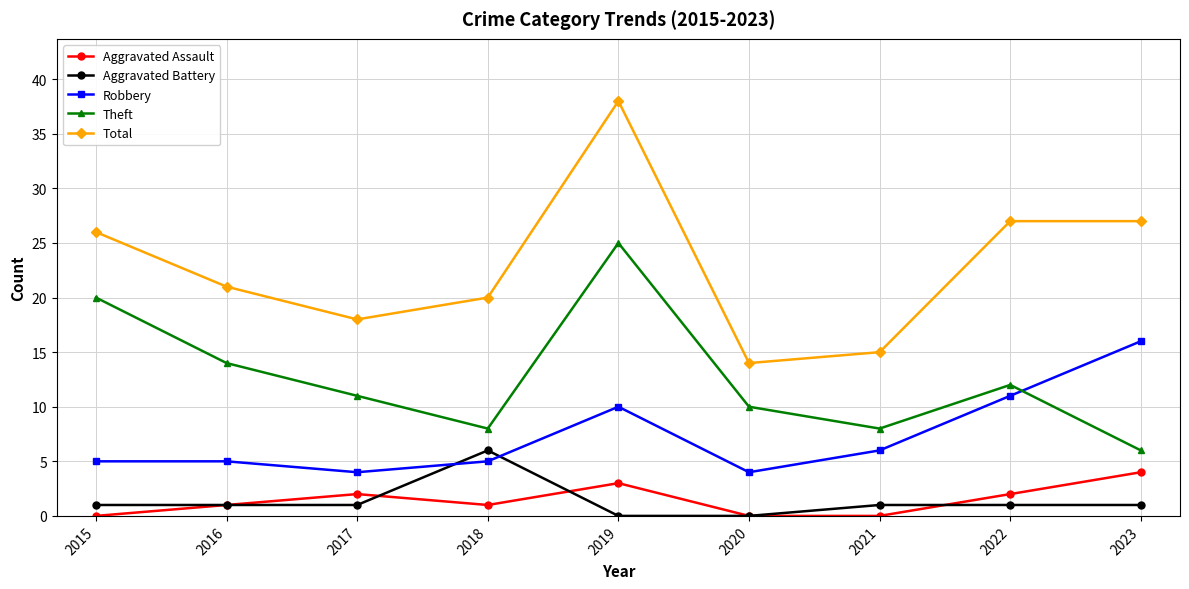

At which category is the sum across all series the highest?

2019